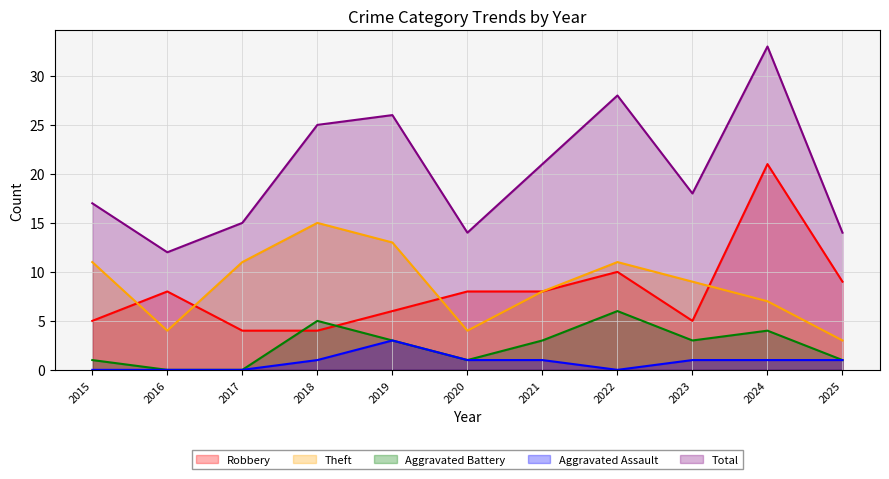

True or false: Robbery and Total cross at least once.

False